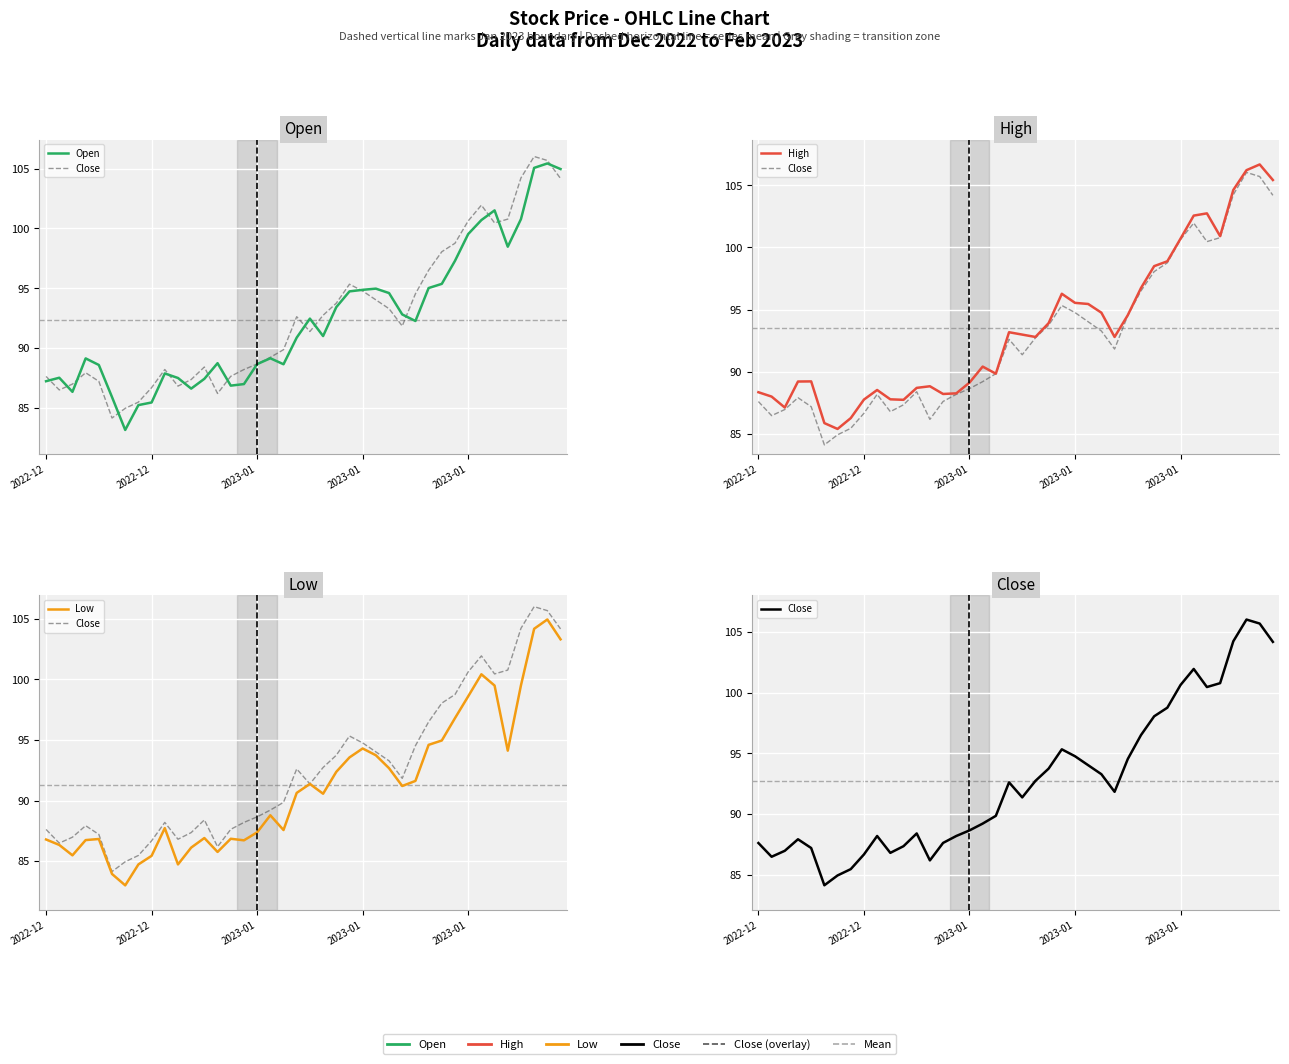

List the series in order of their overall mean, lowest first.

Low, Open, Close, High